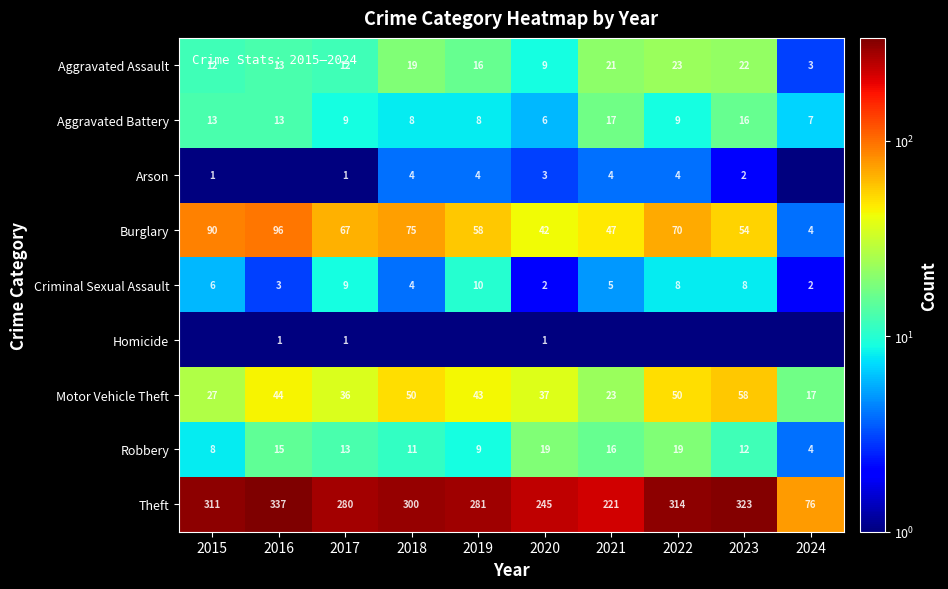

What is the maximum value for Robbery?

19.0